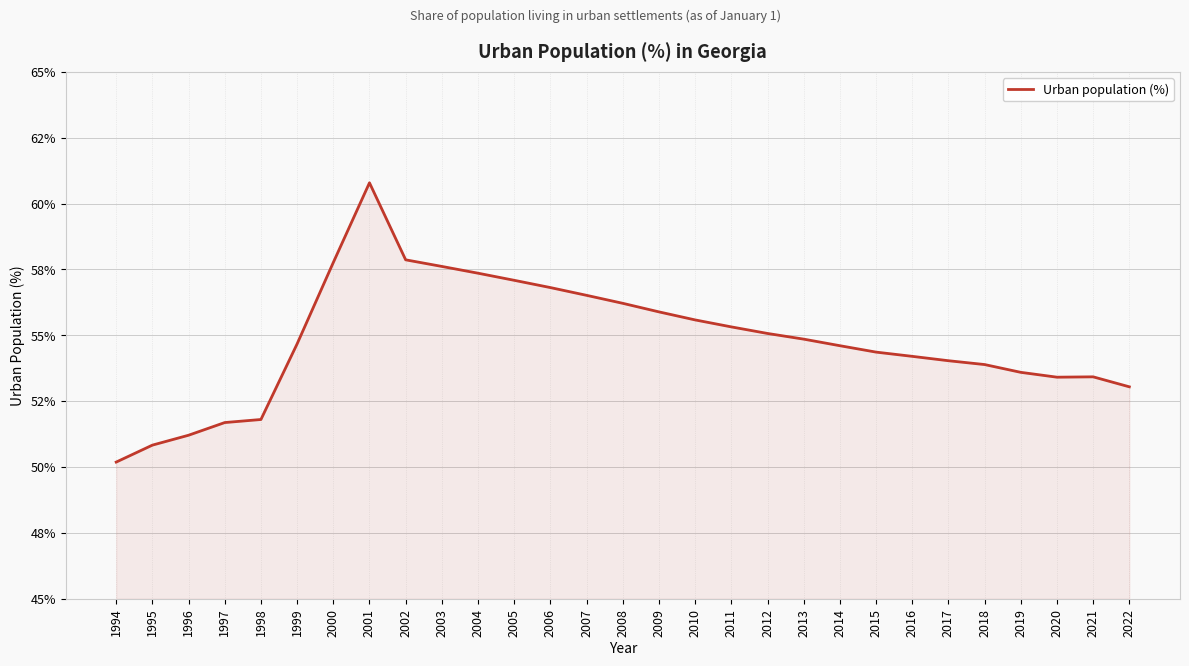

Reading right to left, what are all the values shown in this chart?

2022=53.0	2021=53.4	2020=53.4	2019=53.6	2018=53.9	2017=54.0	2016=54.2	2015=54.4	2014=54.6	2013=54.9	2012=55.1	2011=55.3	2010=55.6	2009=55.9	2008=56.2	2007=56.5	2006=56.8	2005=57.1	2004=57.4	2003=57.6	2002=57.9	2001=60.8	2000=57.8	1999=54.7	1998=51.8	1997=51.7	1996=51.2	1995=50.8	1994=50.2